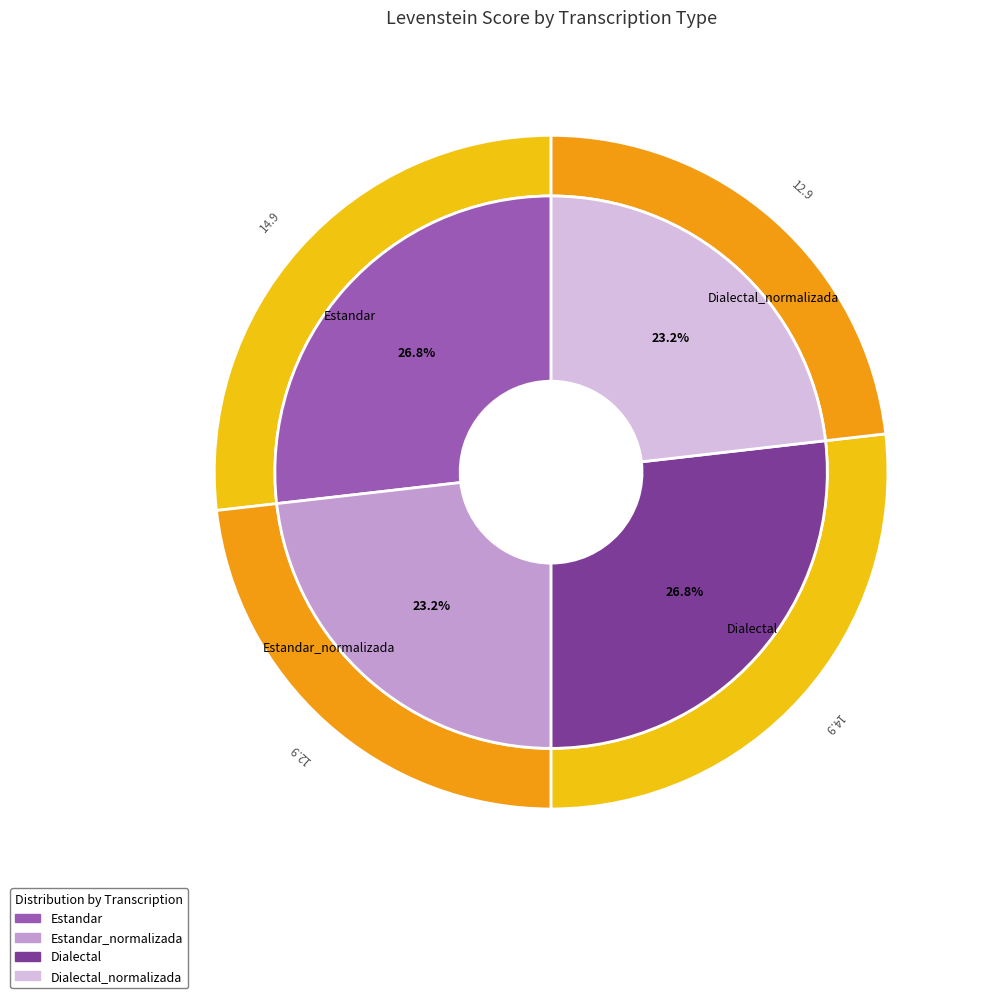

Which has a higher value, Dialectal or Estandar?

Dialectal